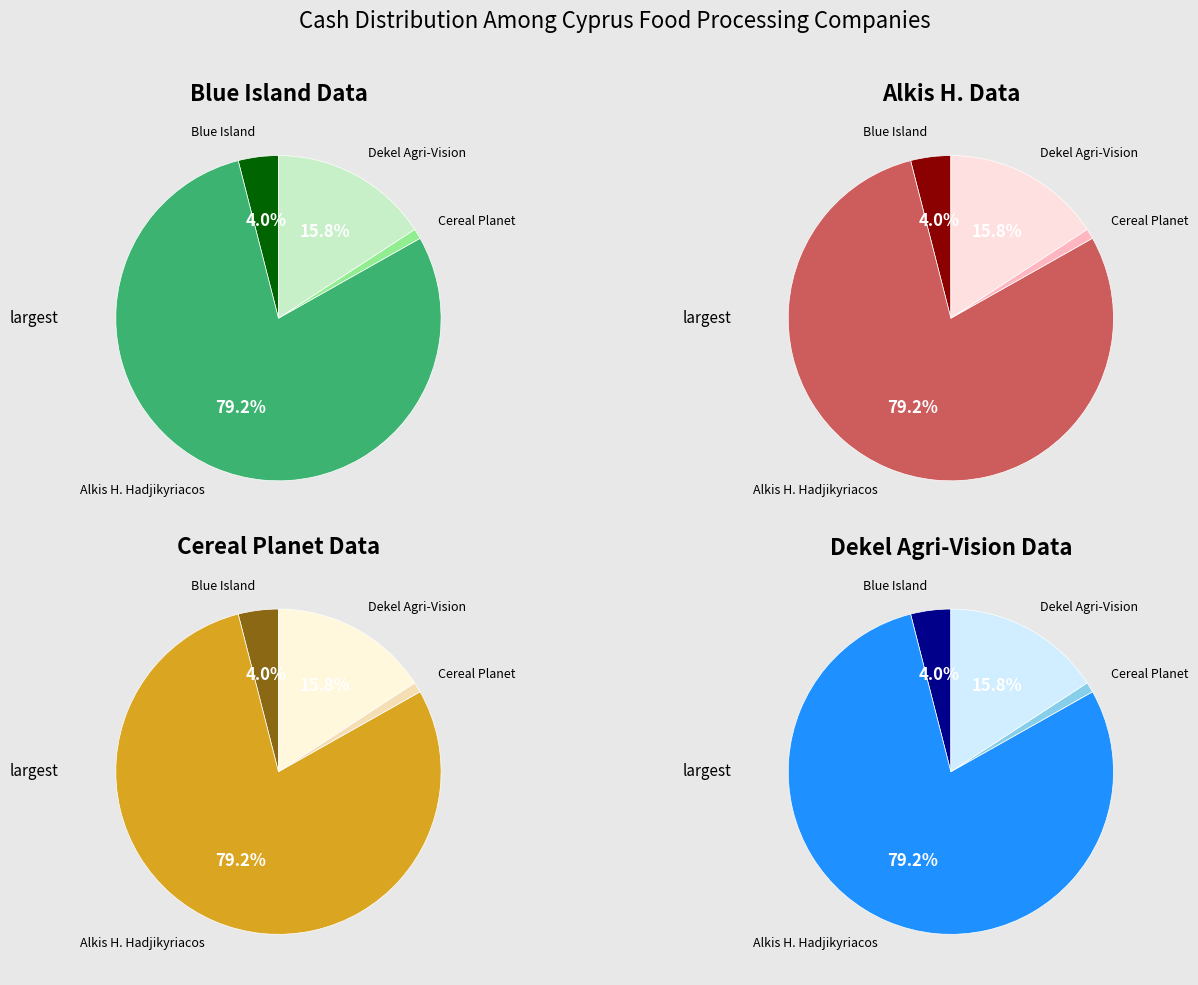

Do Alkis H. Hadjikyriacos (Frou Frou Biscuits) and Cereal Planet PLC (WSE:CRP) together represent more than half of the pie?

Yes